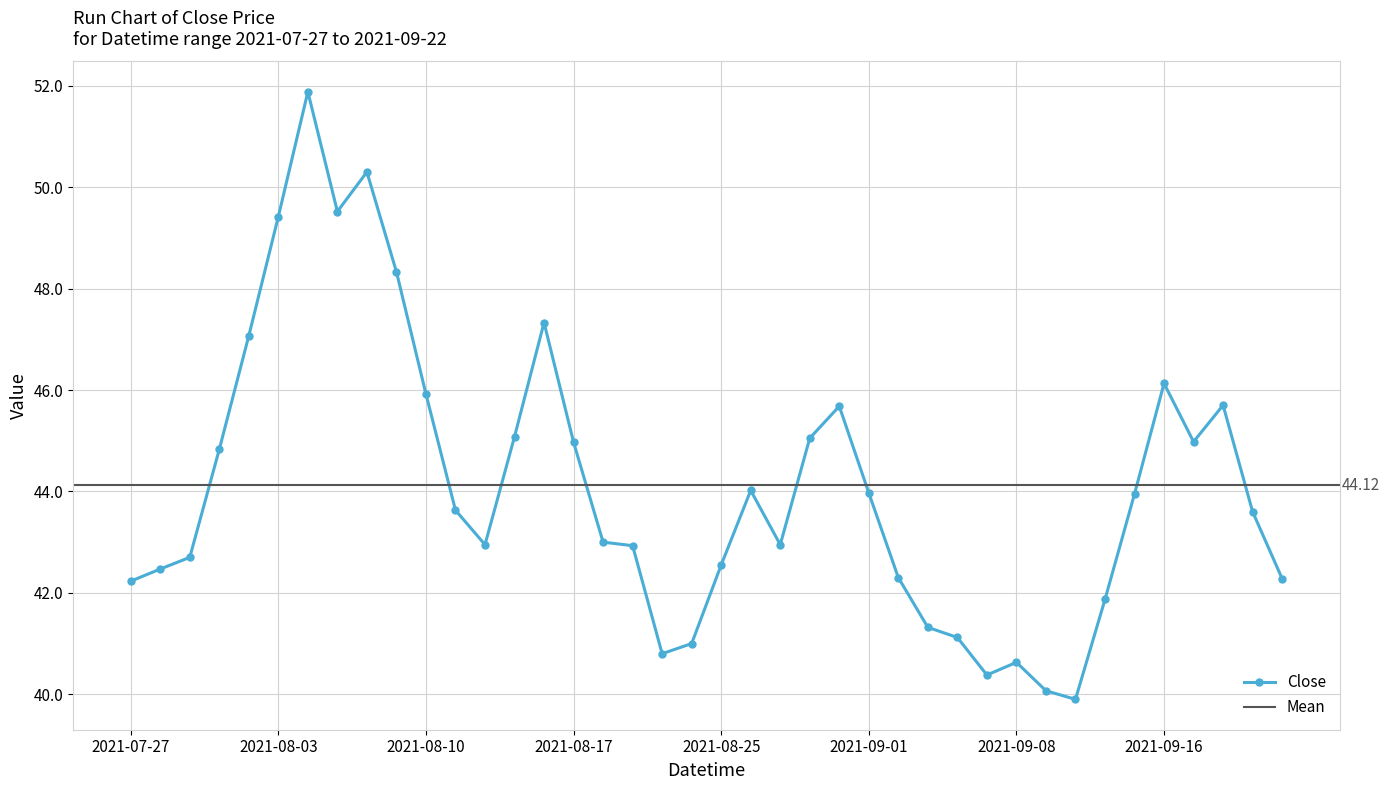

Read the value at 2021-08-11.

43.6